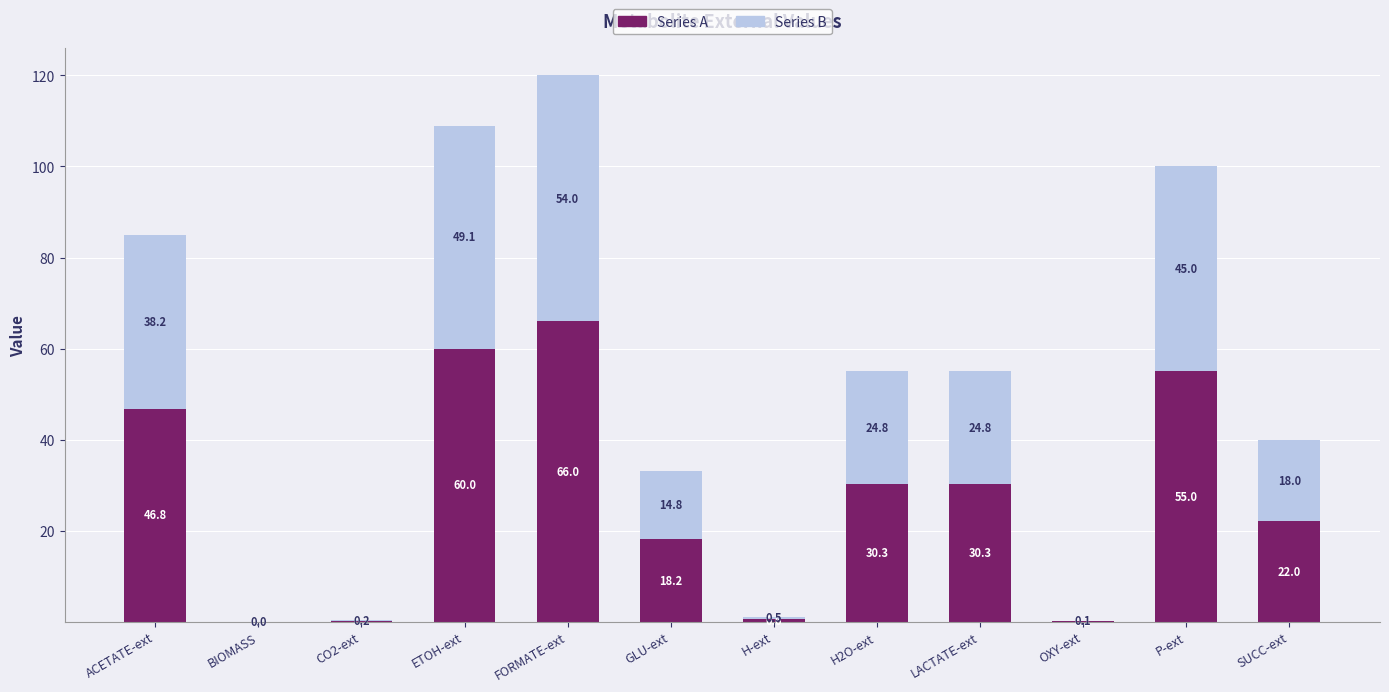

At which category is the sum across all series the highest?

FORMATE-ext